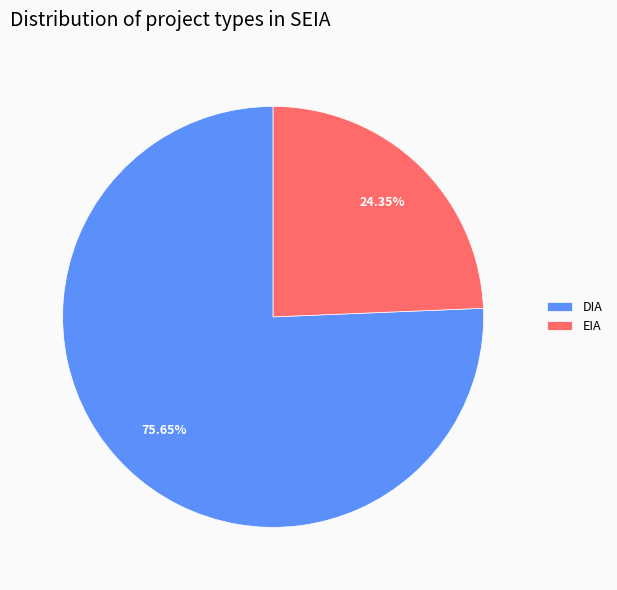

True or false: DIA accounts for 82% of the total.

False